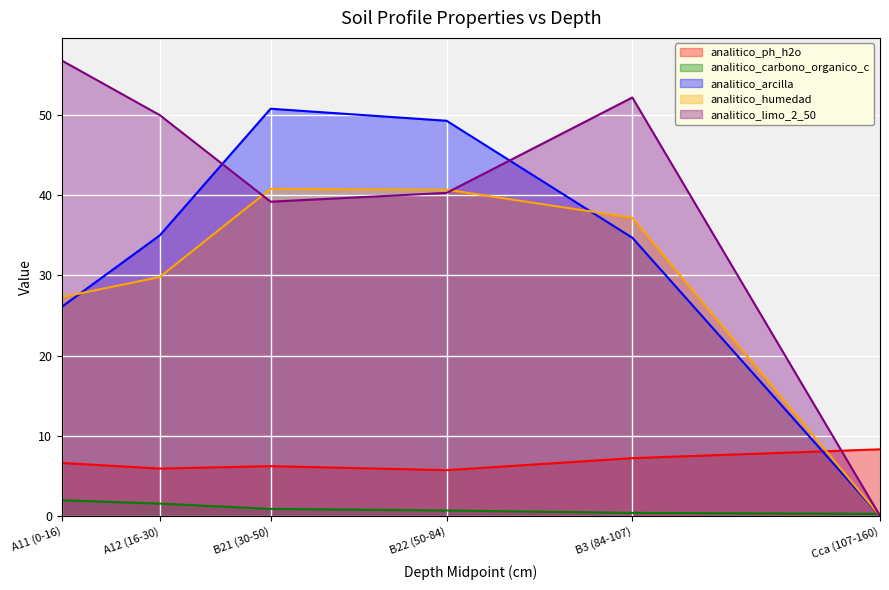

True or false: analitico_ph_h2o has a value of 9.9 at B3 (84-107).

False